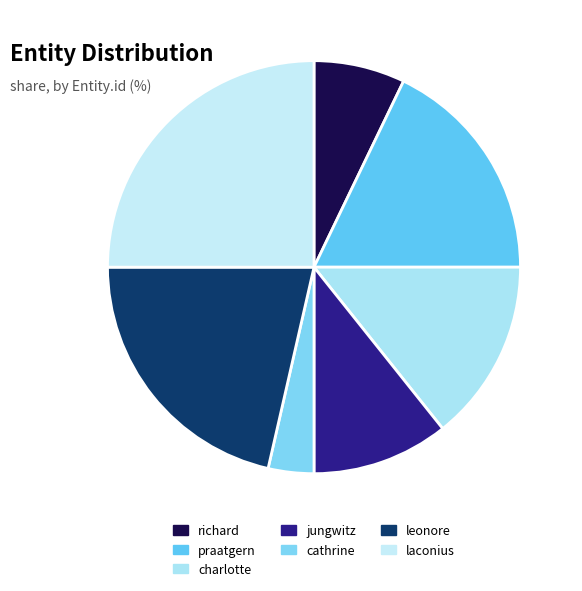

What is the ratio of the value at cathrine to the value at jungwitz?

0.3